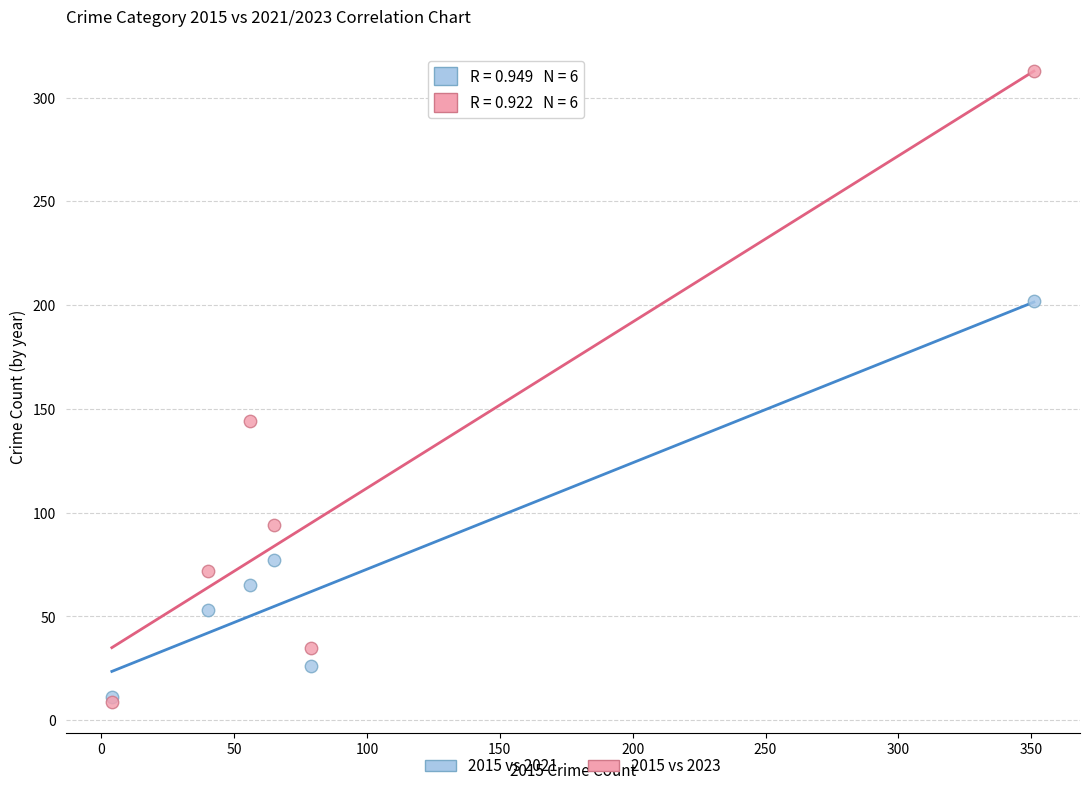

In the 2015 vs 2023 series, what Y value is closest to 161?

144